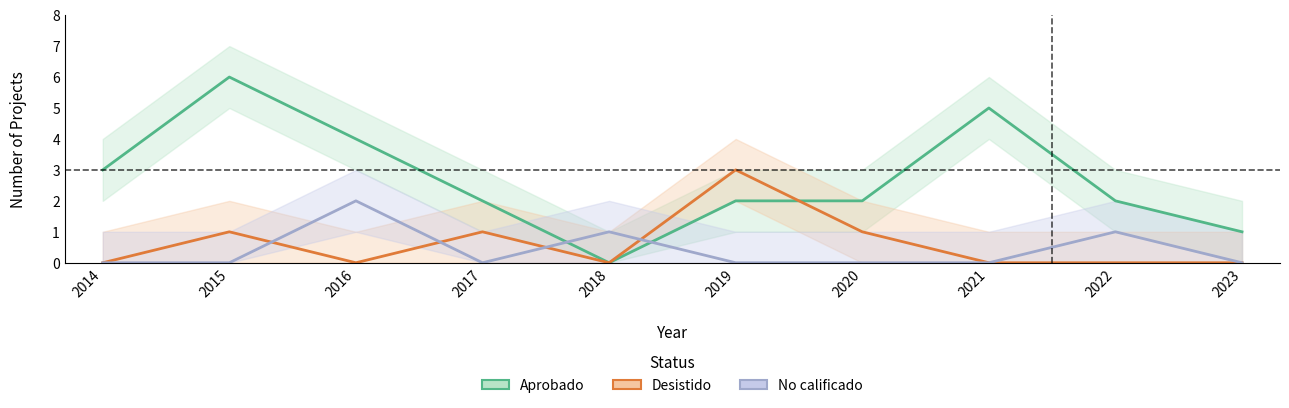

What are all the series names shown in the legend?

Aprobado, Desistido, No calificado